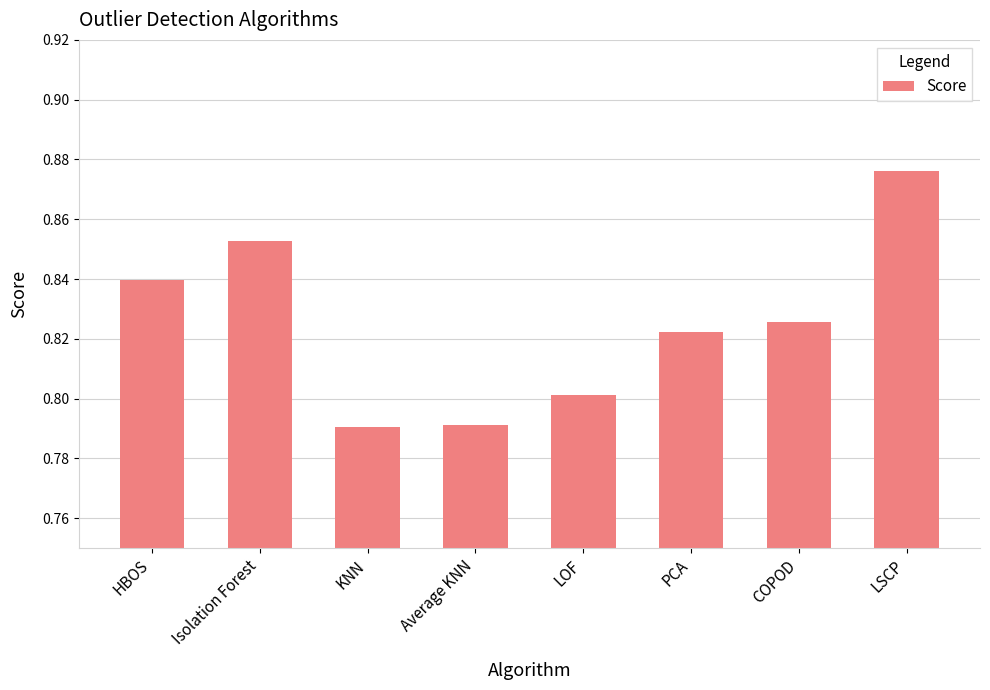

Which label corresponds to the largest value in the chart?

LSCP